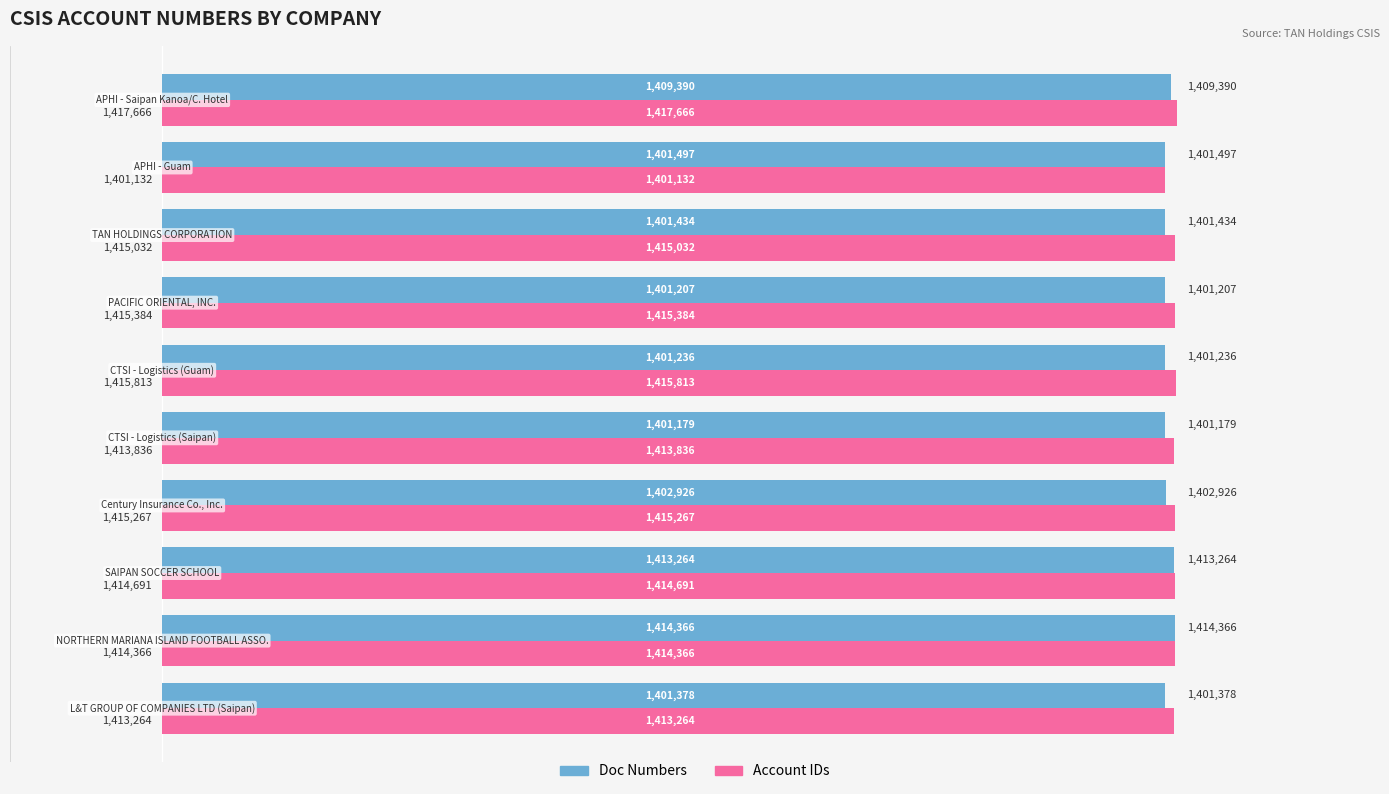

Which series has the largest range (max minus min)?

Account IDs